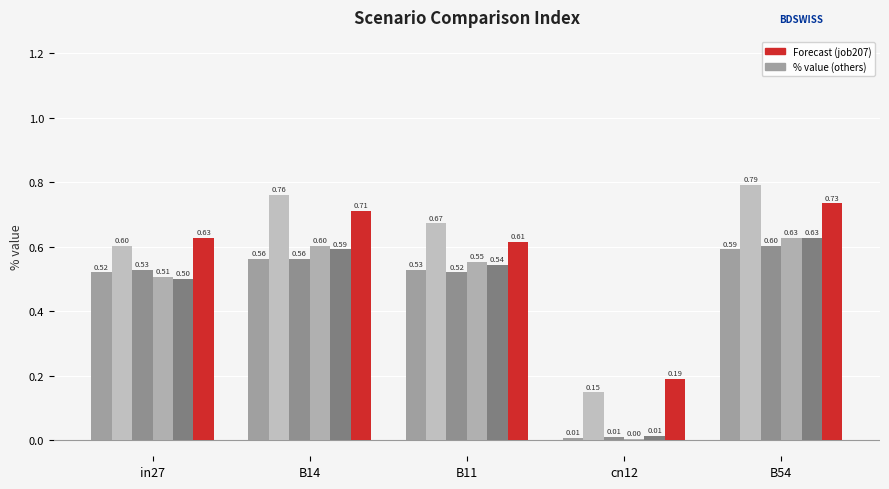

Reading left to right, what are all the values shown in this chart?

job189_scenario0_384: in27=0.5	B14=0.6	B11=0.5	cn12=0.0	B54=0.6
job192_scenario1_391: in27=0.6	B14=0.8	B11=0.7	cn12=0.1	B54=0.8
job193_scenario0_392: in27=0.5	B14=0.6	B11=0.5	cn12=0.0	B54=0.6
job200_scenario0_404: in27=0.5	B14=0.6	B11=0.6	cn12=0.0	B54=0.6
job201_scenario0_407: in27=0.5	B14=0.6	B11=0.5	cn12=0.0	B54=0.6
job207_scenario1_413: in27=0.6	B14=0.7	B11=0.6	cn12=0.2	B54=0.7